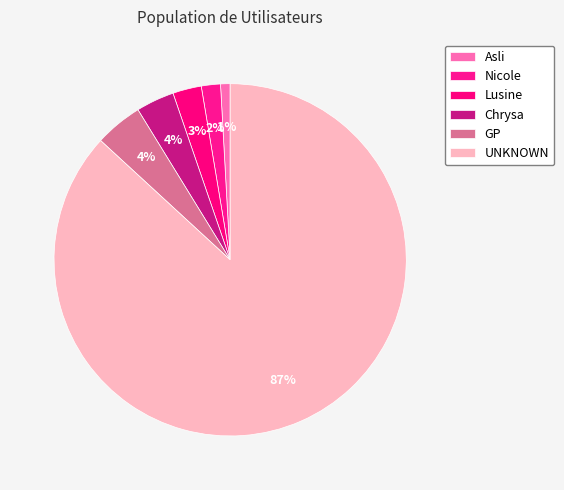

How much of the chart is everything except Asli?

99.1%